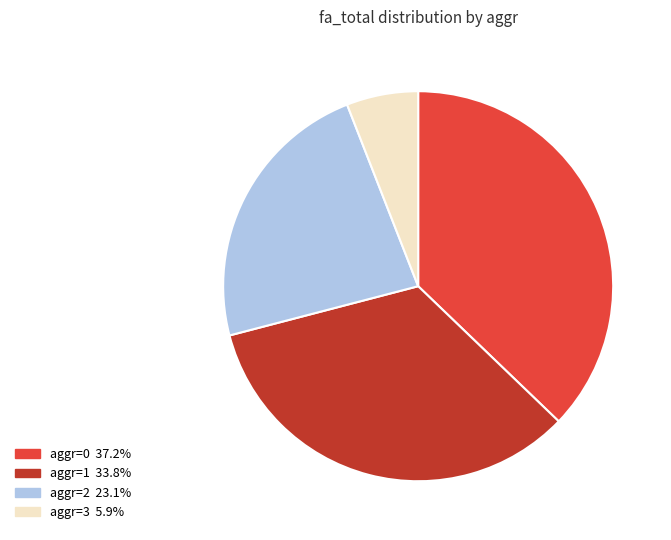

Count the number of slices in the pie.

4